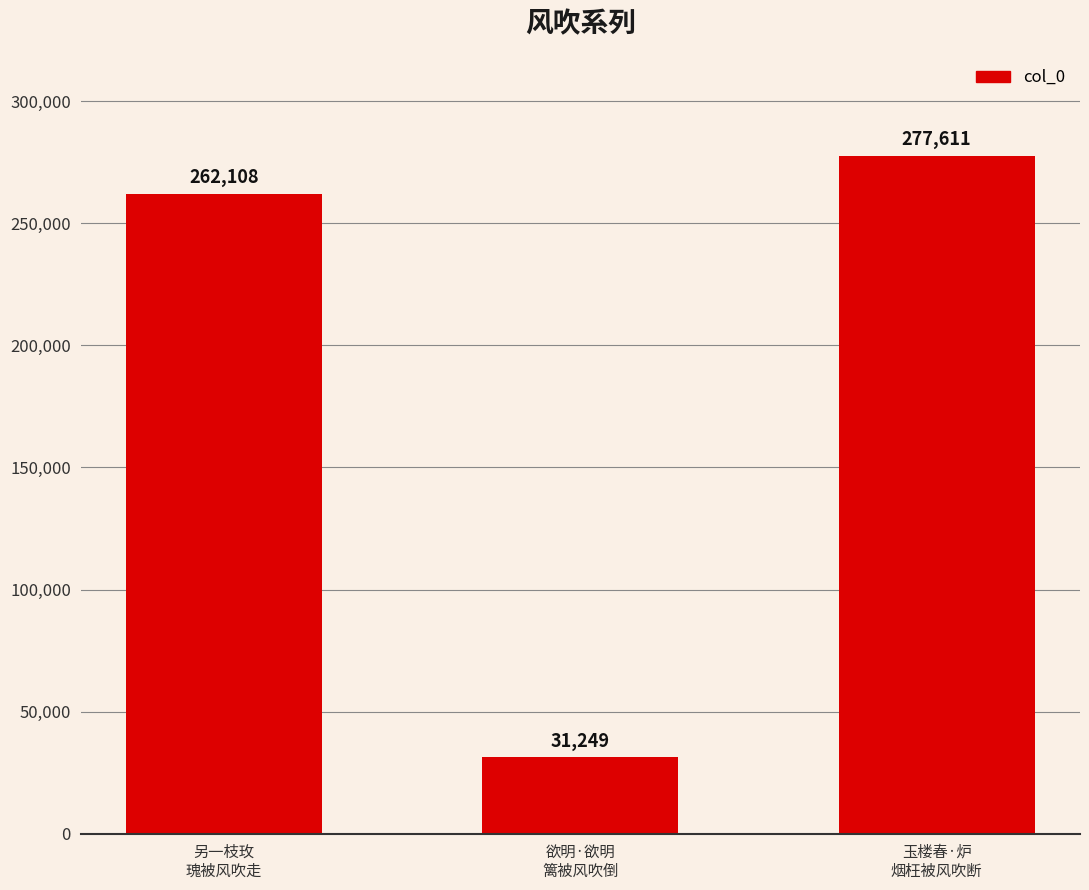

What is the change in value from 欲明·欲明
篱被风吹倒 to 玉楼春·炉
烟枉被风吹断?

+246362